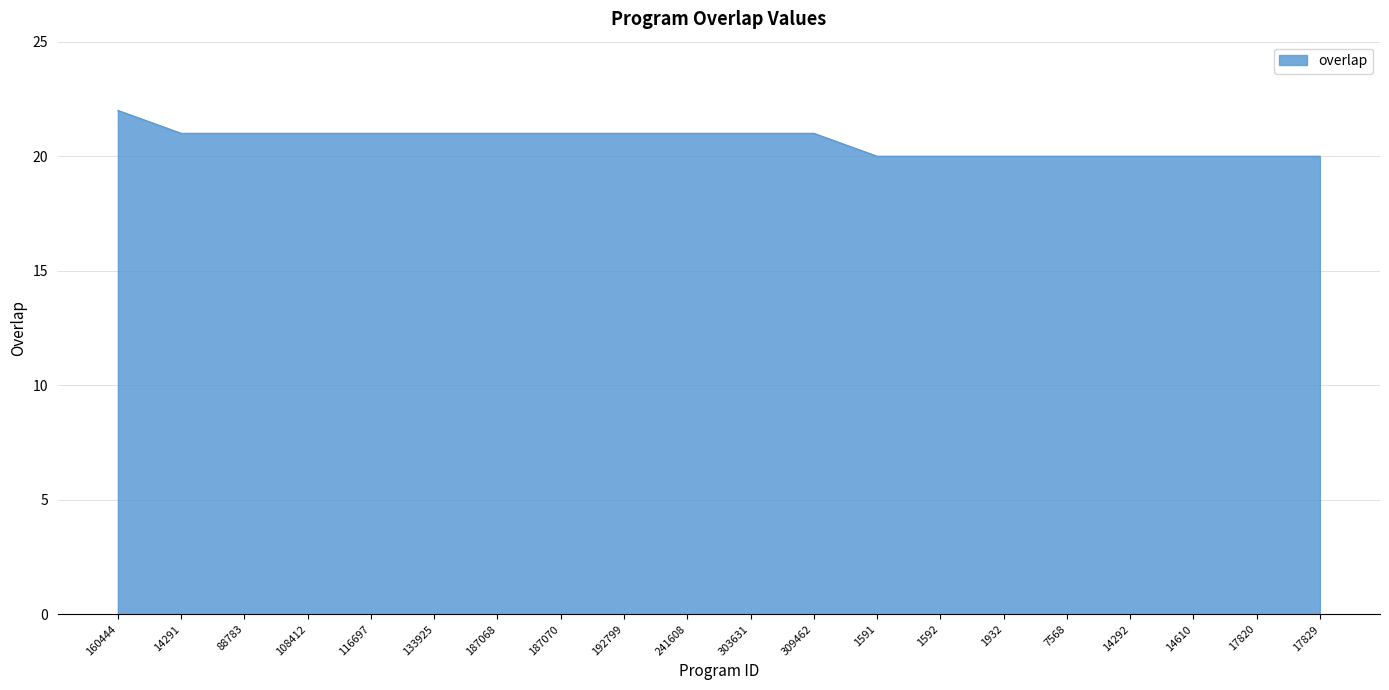

The chart shows a value of 21 at 303631. True or false?

True